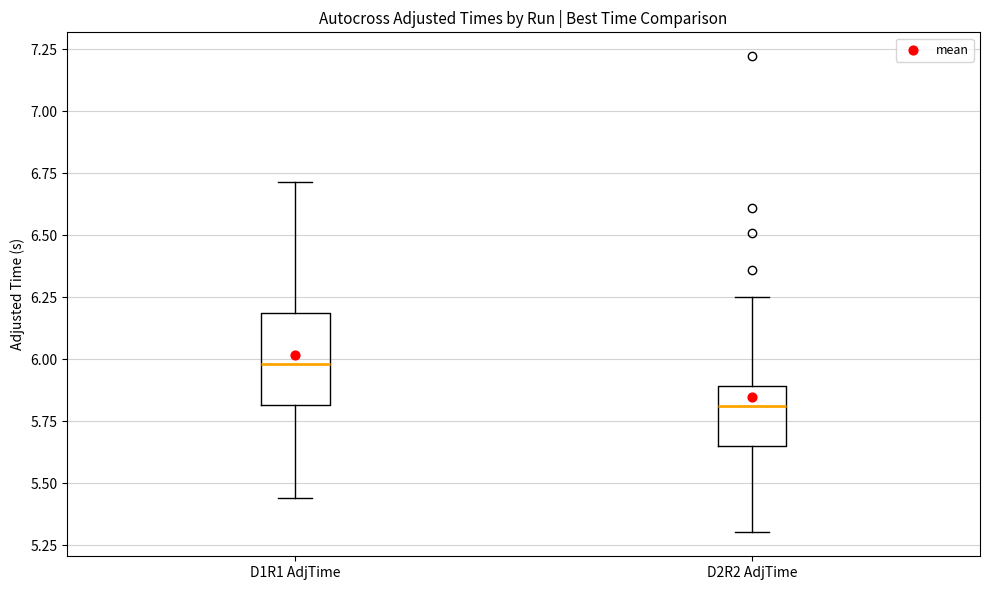

Comparing the boxes themselves (not the whiskers), which one is the tallest?

D1R1 AdjTime